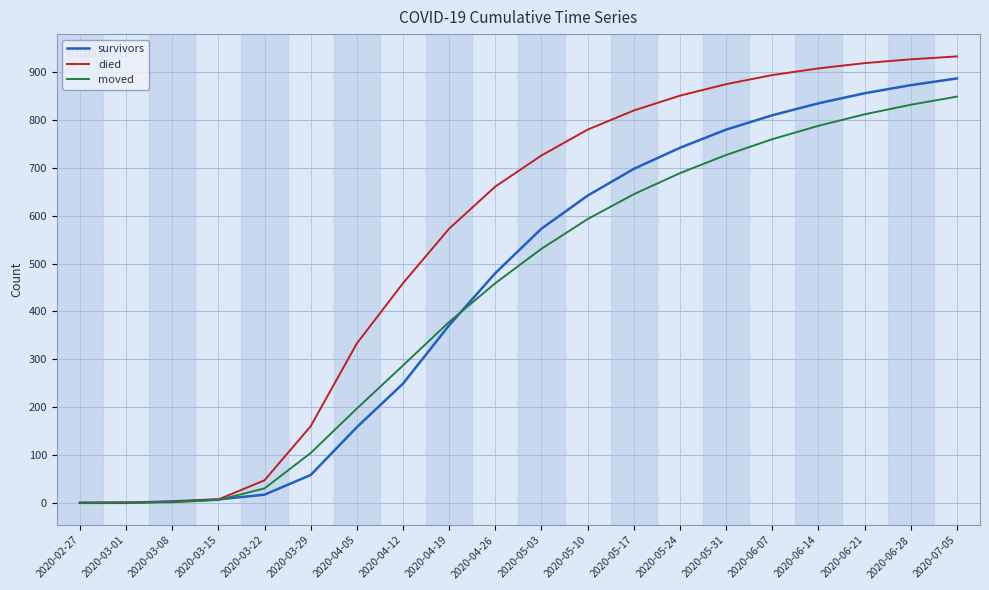

True or false: survivors and moved intersect in this chart.

True